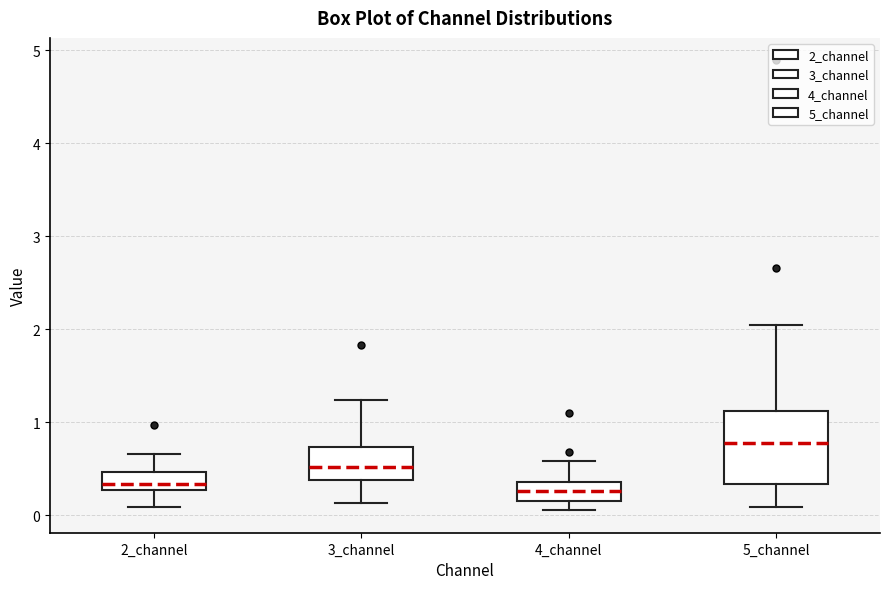

Reading left to right, read every box against the y-axis: the position of its median line, the range the box covers, and the ends of its whiskers. The values are not printed on the chart, so give them approximately, as read against the axis.

2_channel: median 0.3 (just above the box's lower edge), box 0.3 to 0.5, whiskers 0.1 to 0.7
3_channel: median 0.5, box 0.4 to 0.7, whiskers 0.1 to 1.2
4_channel: median 0.3, box 0.2 to 0.4, whiskers 0.1 to 0.6
5_channel: median 0.8, box 0.3 to 1.1, whiskers 0.1 to 2.0